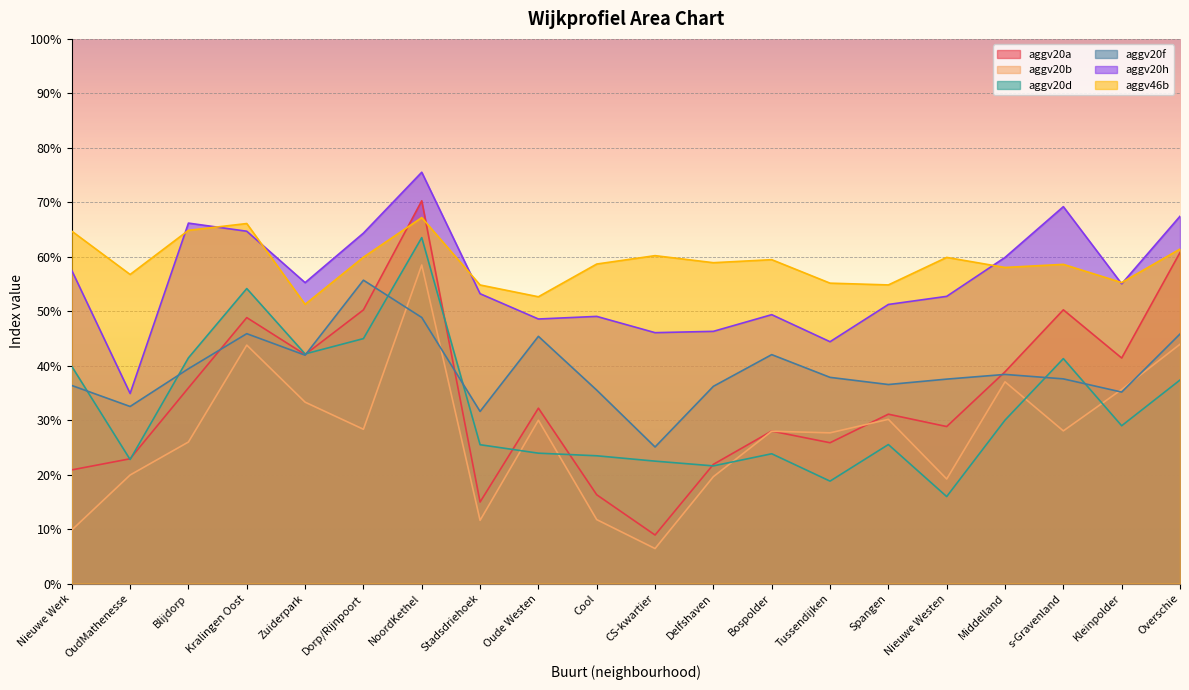

What is the label of the 18th point from the right?

Blijdorp